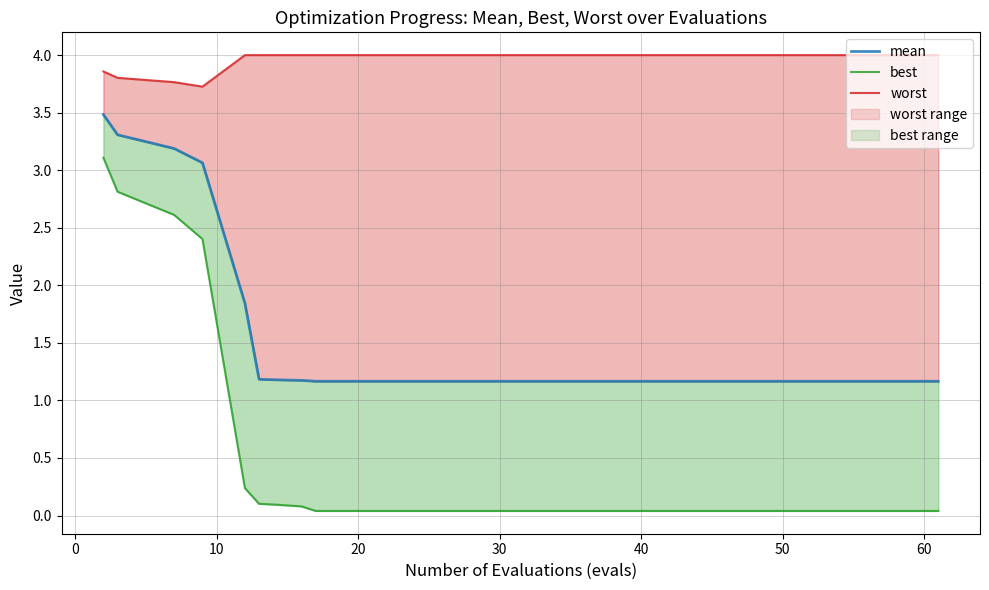

List the series in order of their overall mean, highest first.

worst, mean, best